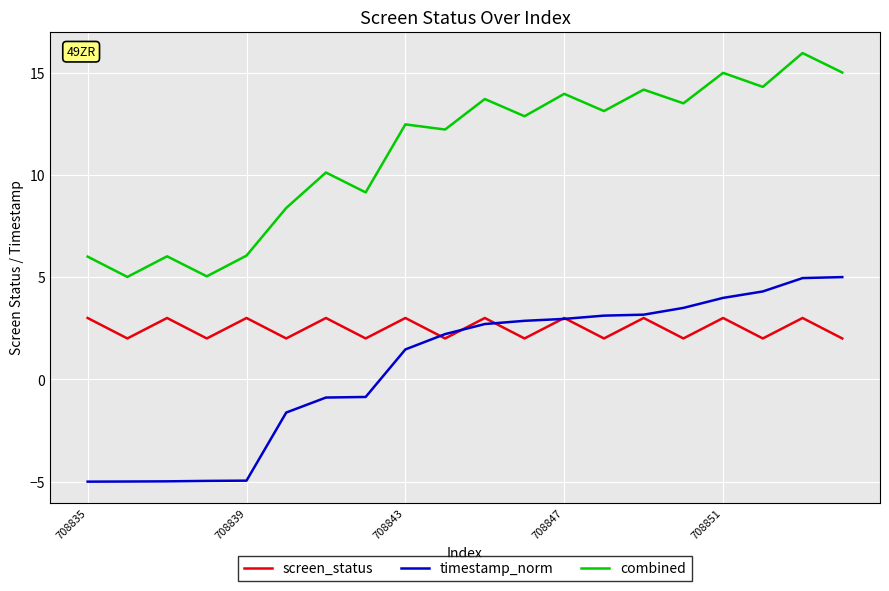

What is the lowest value of the combined series?

5.0